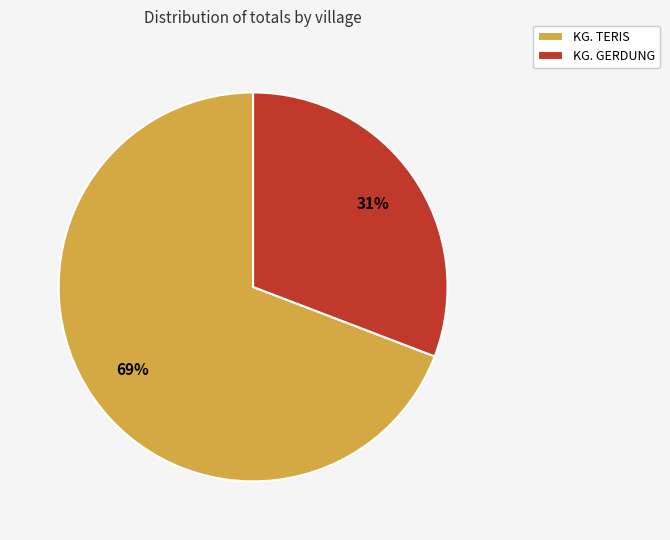

The KG. GERDUNG slice represents 31% of the pie. True or false?

True